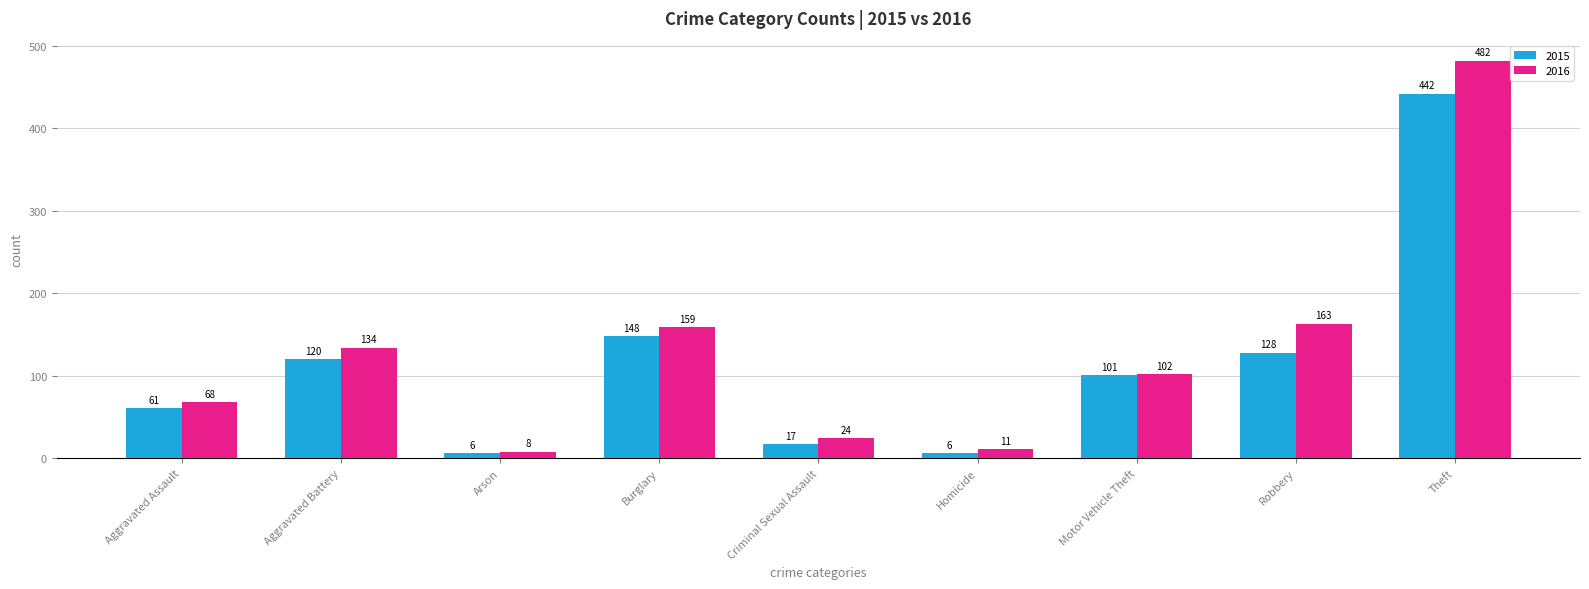

What is the total value across all series at Arson?

14